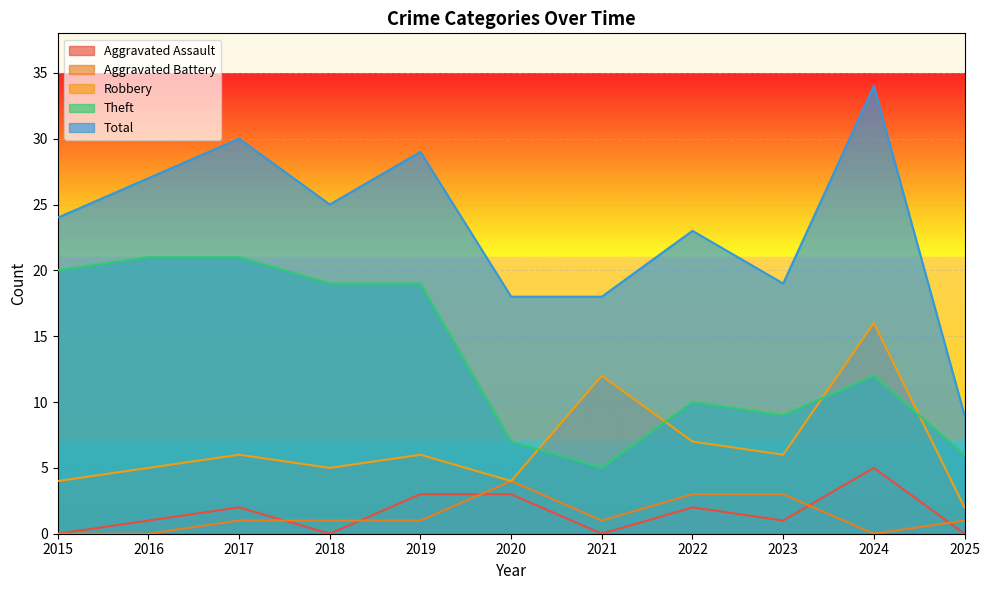

What is the value of the Aggravated Assault point at the 8th from the left?

2